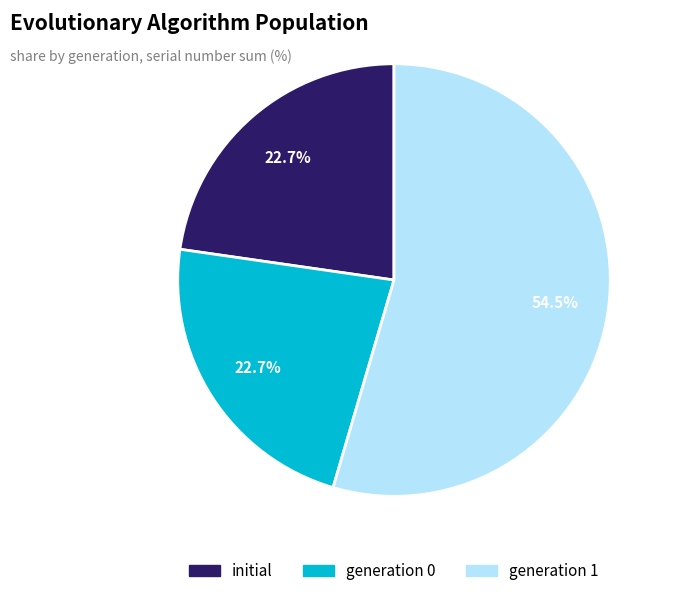

Is there any slice that represents more than half of the pie?

Yes